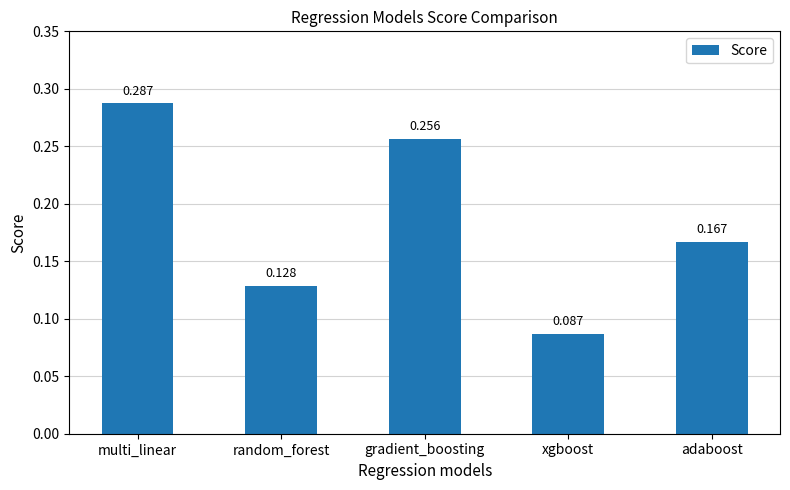

What is the label of the 1st bar from the right?

adaboost